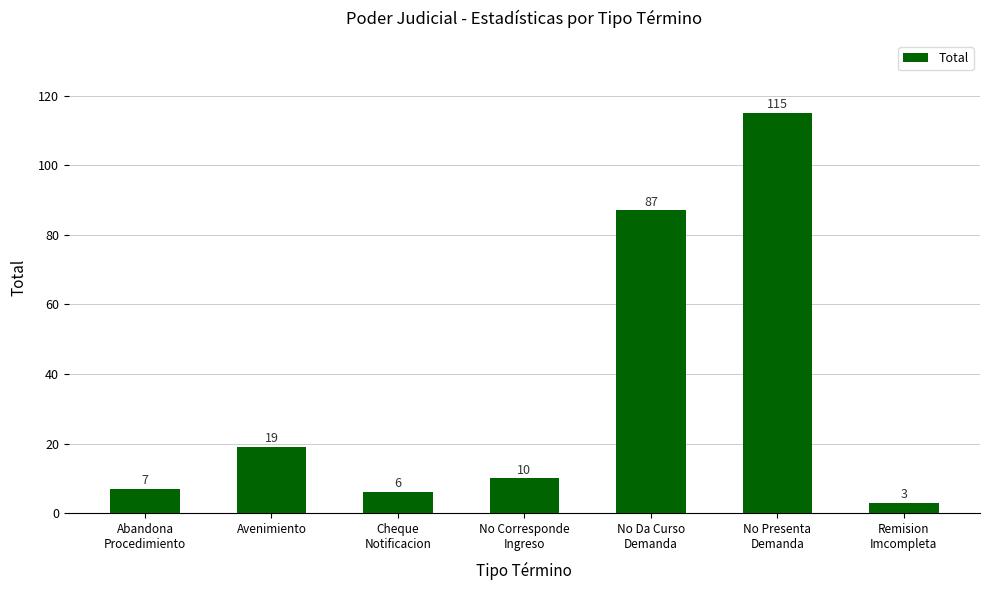

Are the bars grouped side by side (vs. stacked)?

No